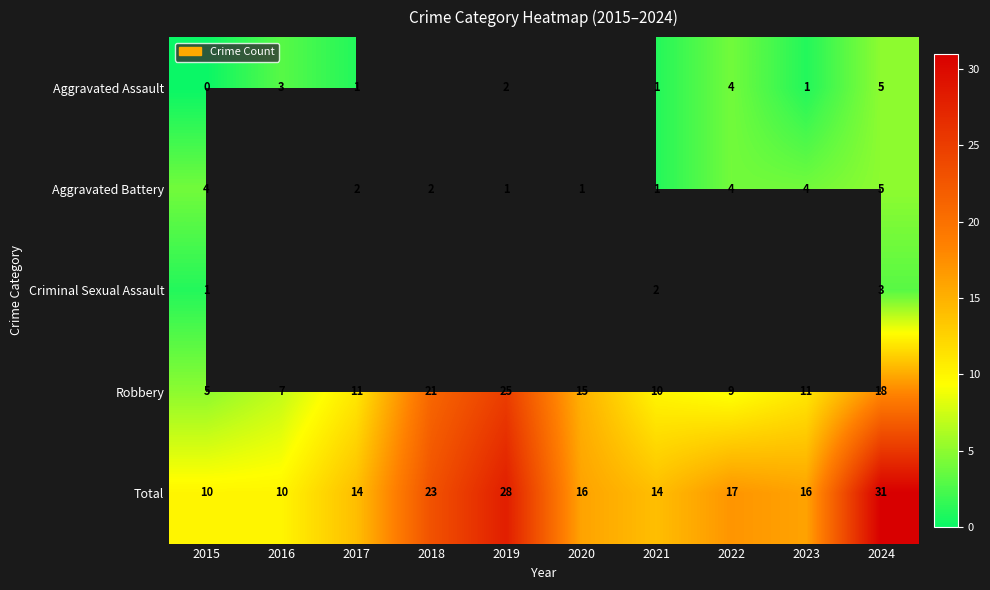

The Criminal Sexual Assault series shows 1 at 2015. True or false?

True